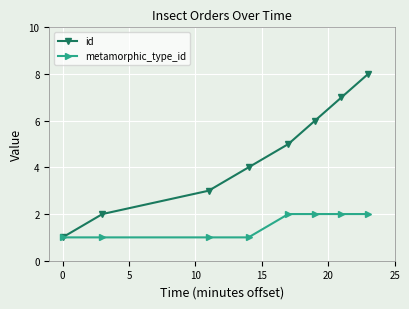

Rank the series by their maximum value, from highest to lowest.

id, metamorphic_type_id